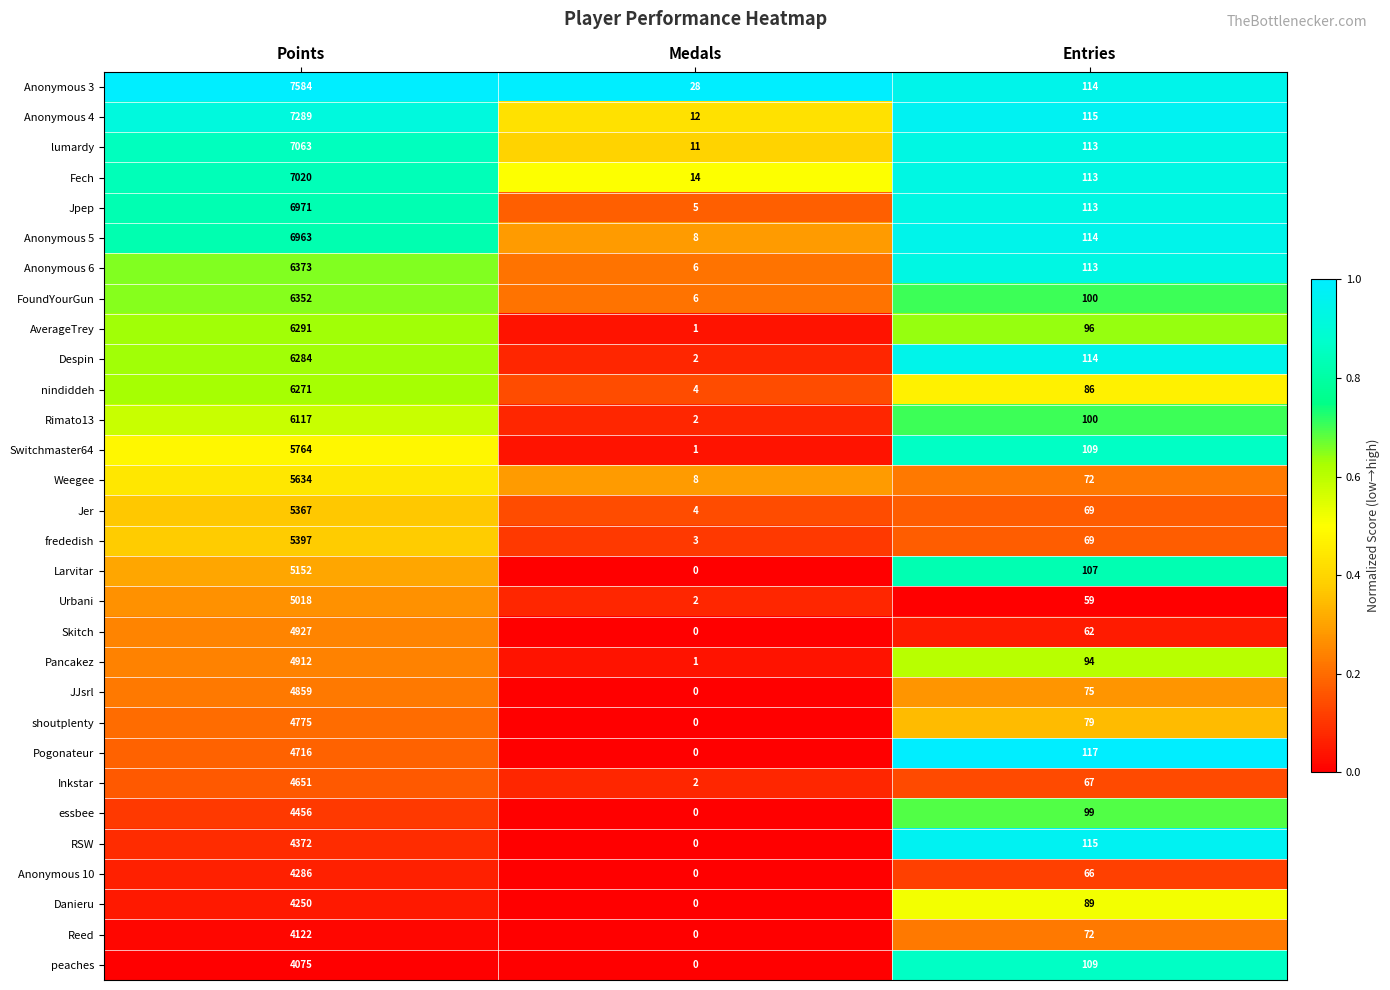

Which label corresponds to the largest value in the chart?

Points